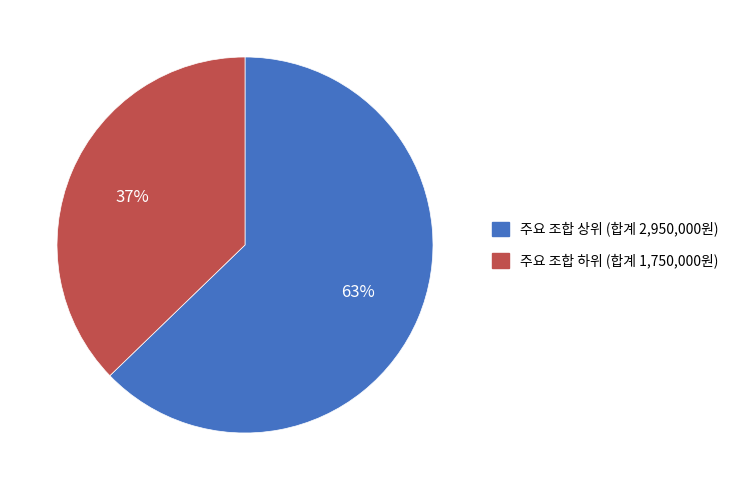

Does any single category account for the majority?

Yes